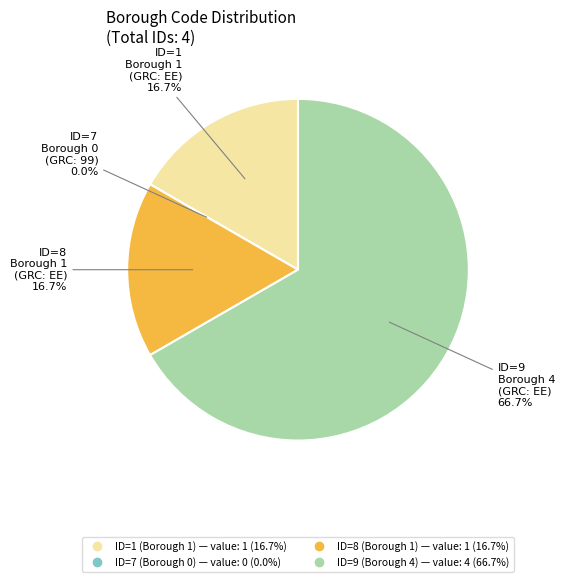

To the nearest percent, what portion does ID=8 (Borough 1) represent?

17%